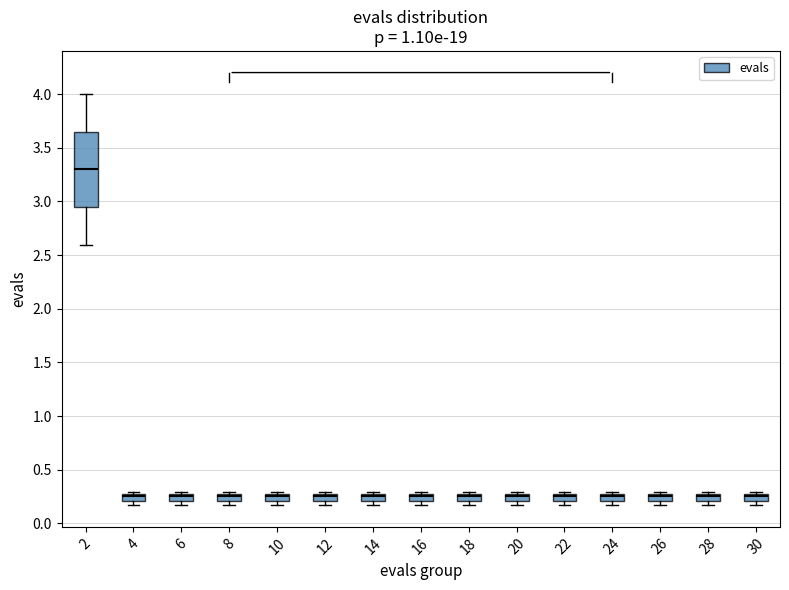

Where is the lower edge of the box at x = 30 on the y-axis? The values are not printed on the chart, so give them approximately, as read against the axis.

0.20